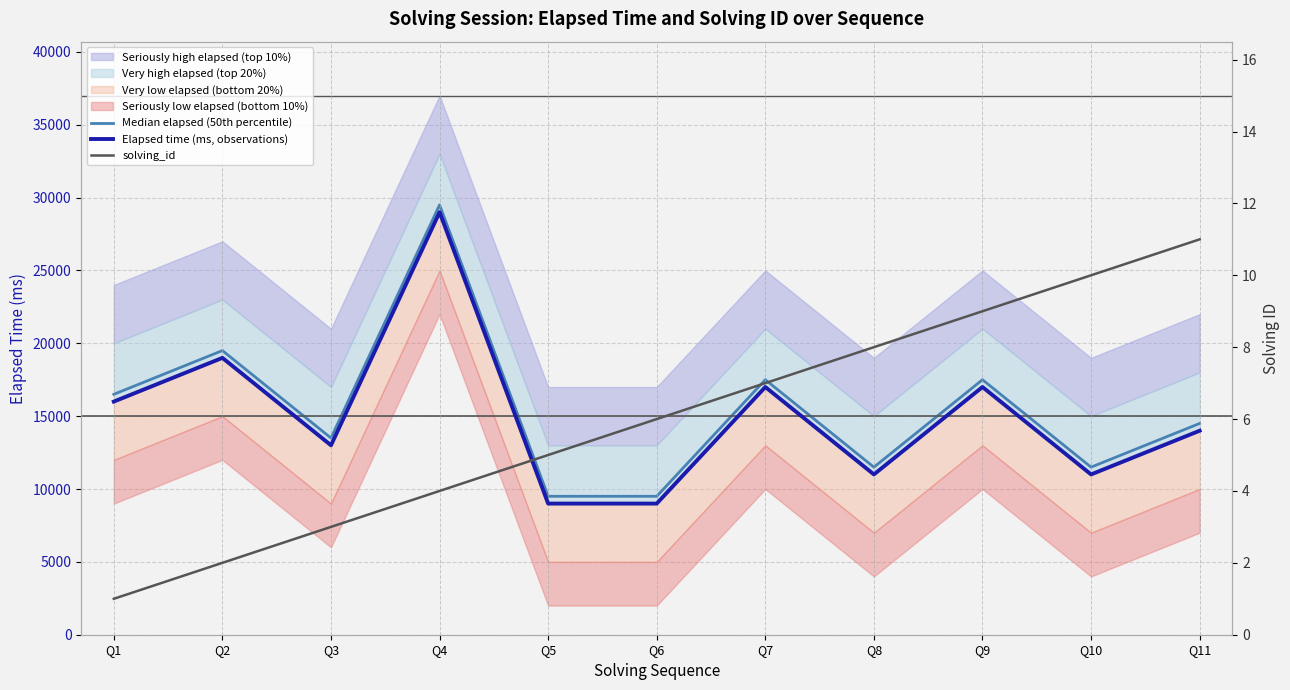

Does the chart display data point markers on the line(s)?

No